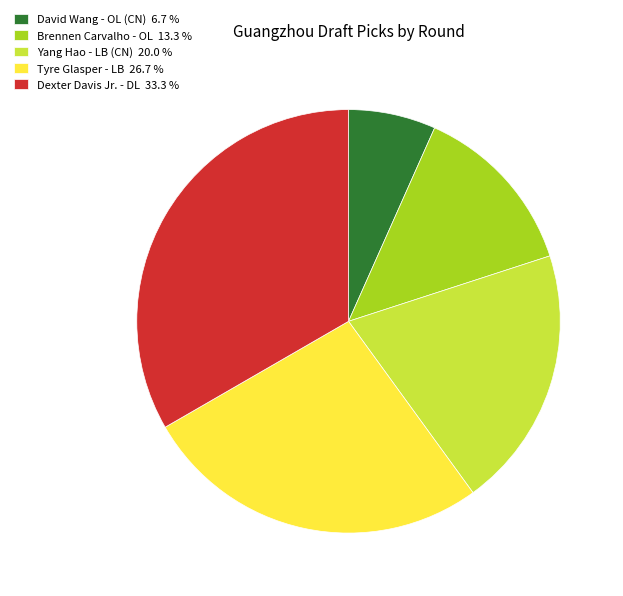

True or false: Dexter Davis Jr. - DL accounts for 33% of the total.

True